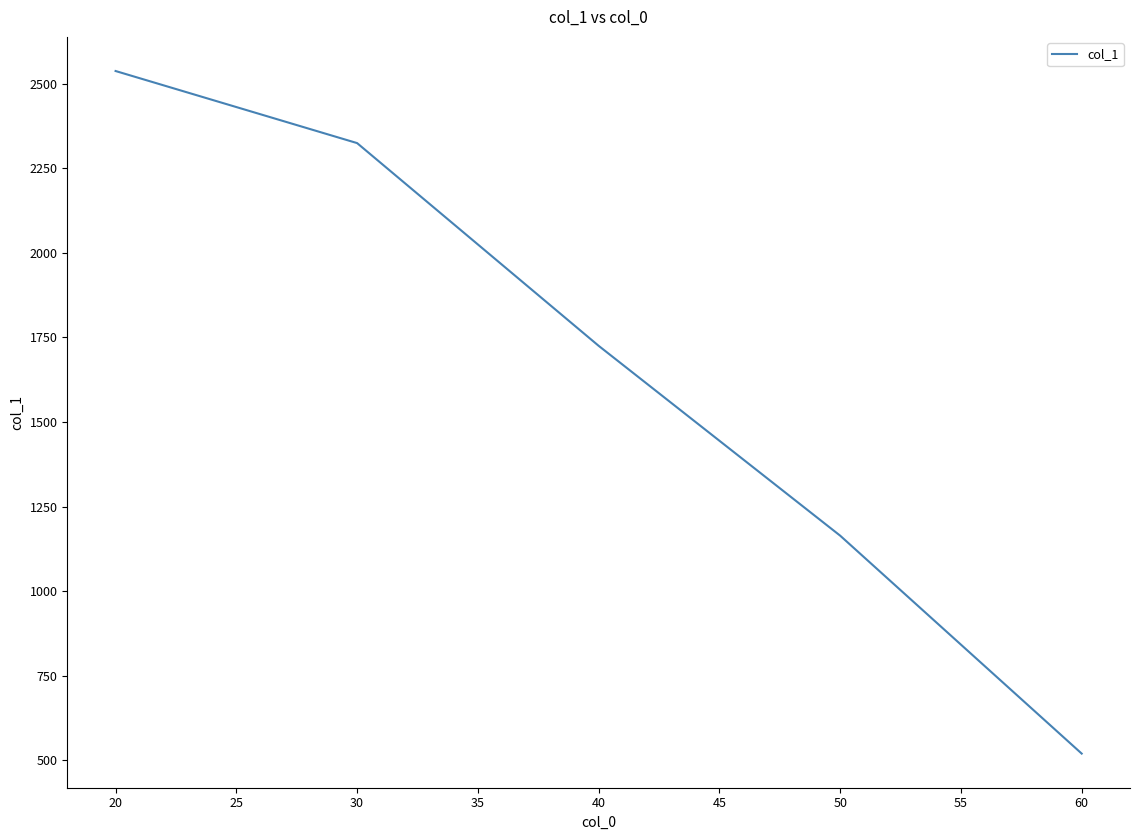

How many distinct data groups are displayed?

1